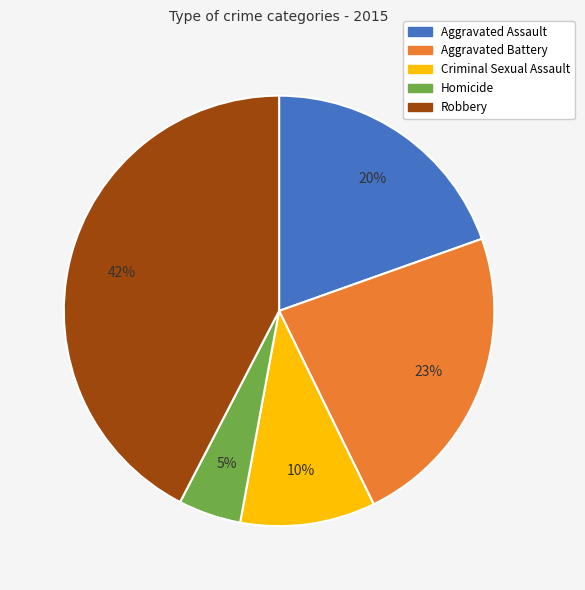

How many segments does this pie chart have?

5